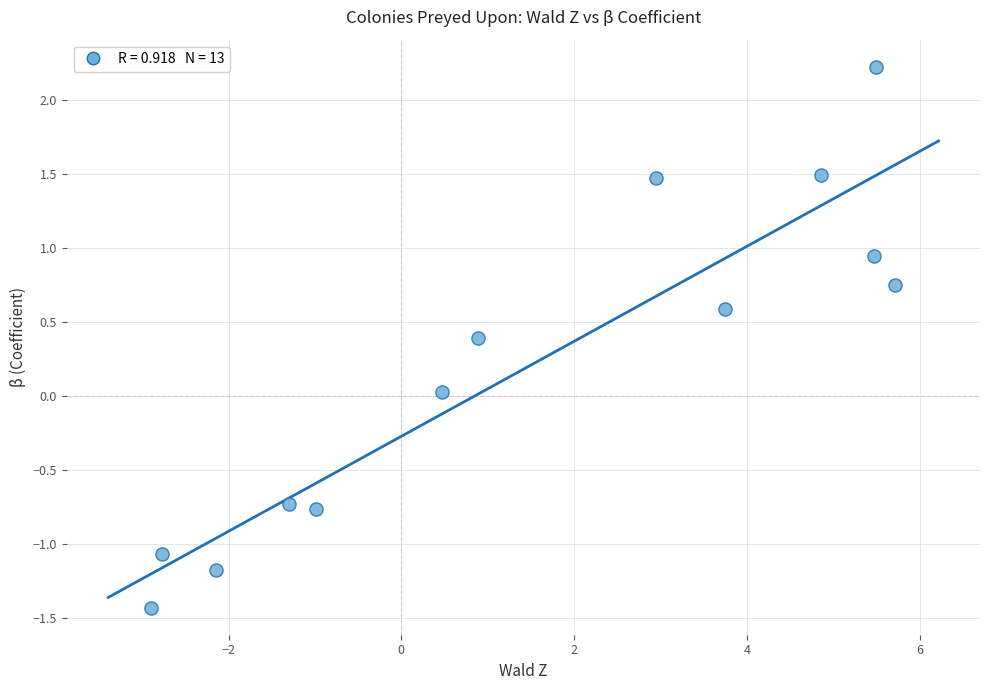

What is the range of X values (max minus min)?

8.6